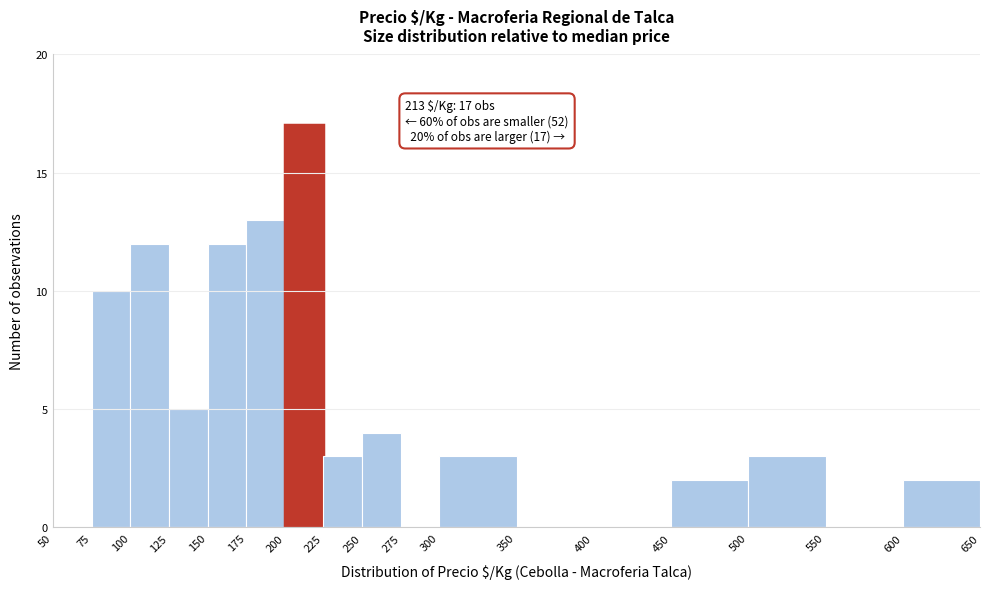

Over which range of the x-axis is the bar tallest?

200 to 225